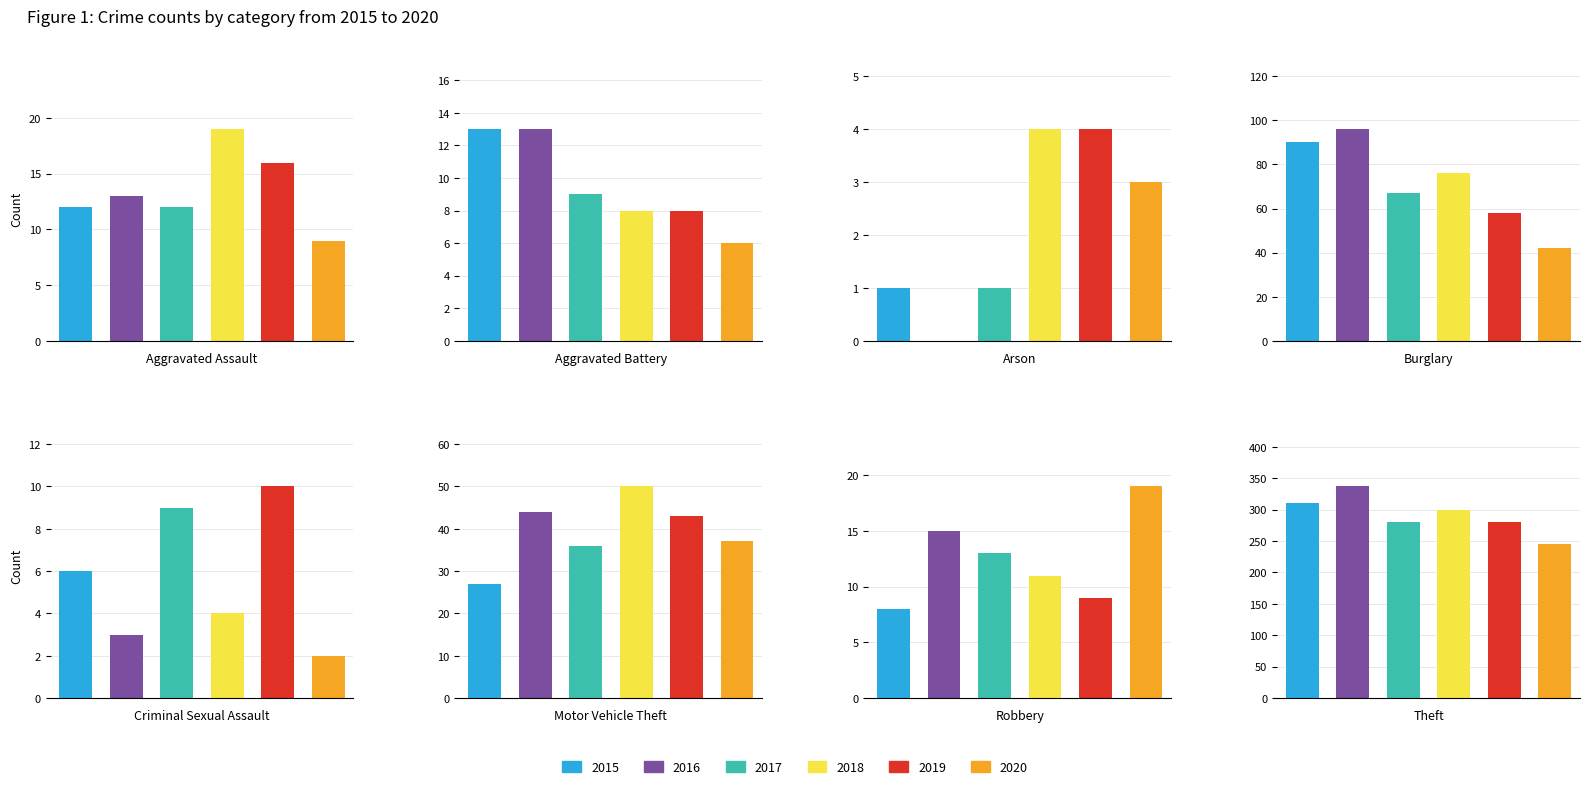

What is the difference between the maximum and minimum values in the 2016 series?

337